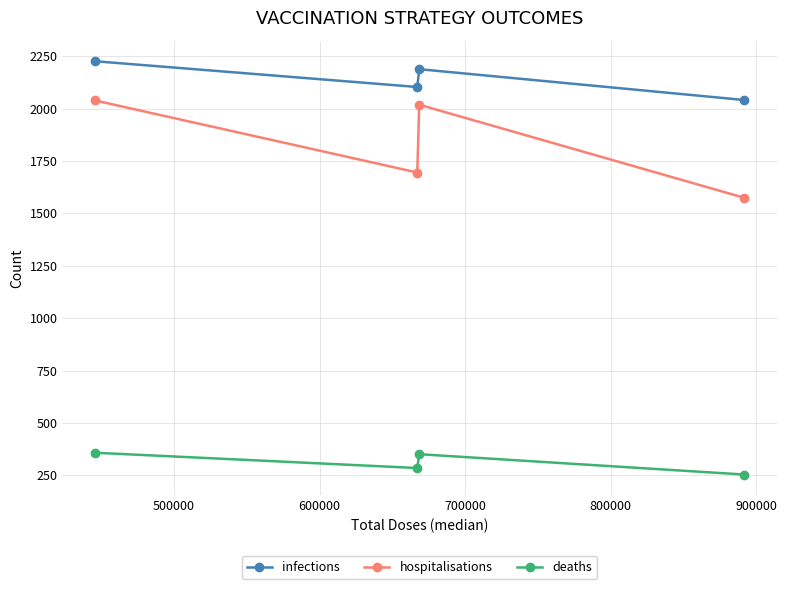

True or false: hospitalisations and infections intersect in this chart.

False